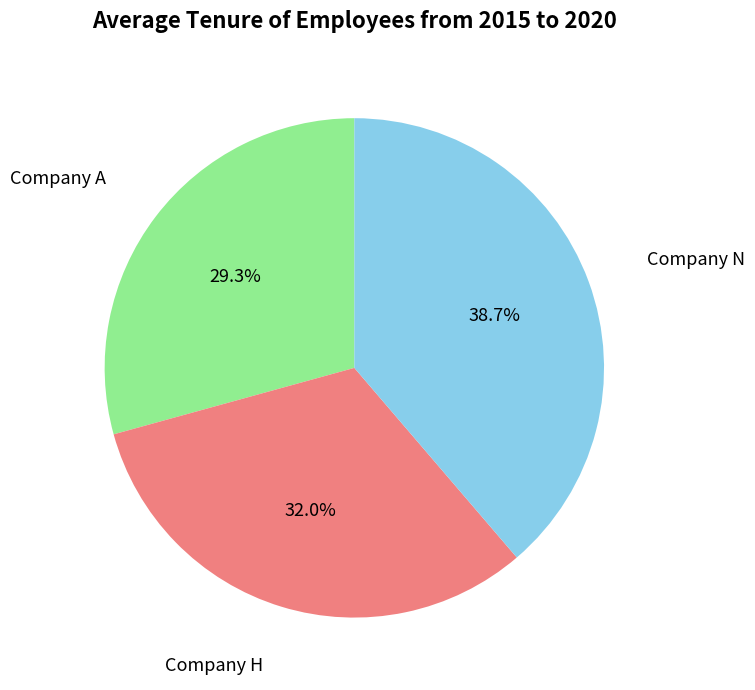

Is there a majority slice in this chart?

No